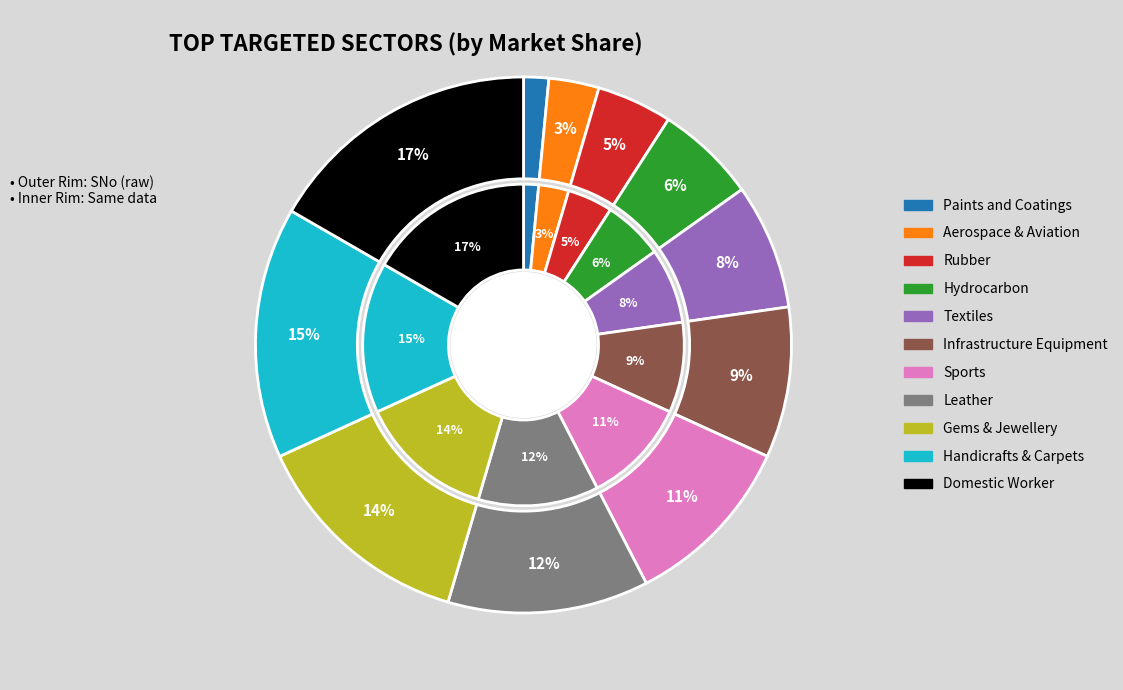

The Paints and Coatings slice represents 2% of the pie. True or false?

True